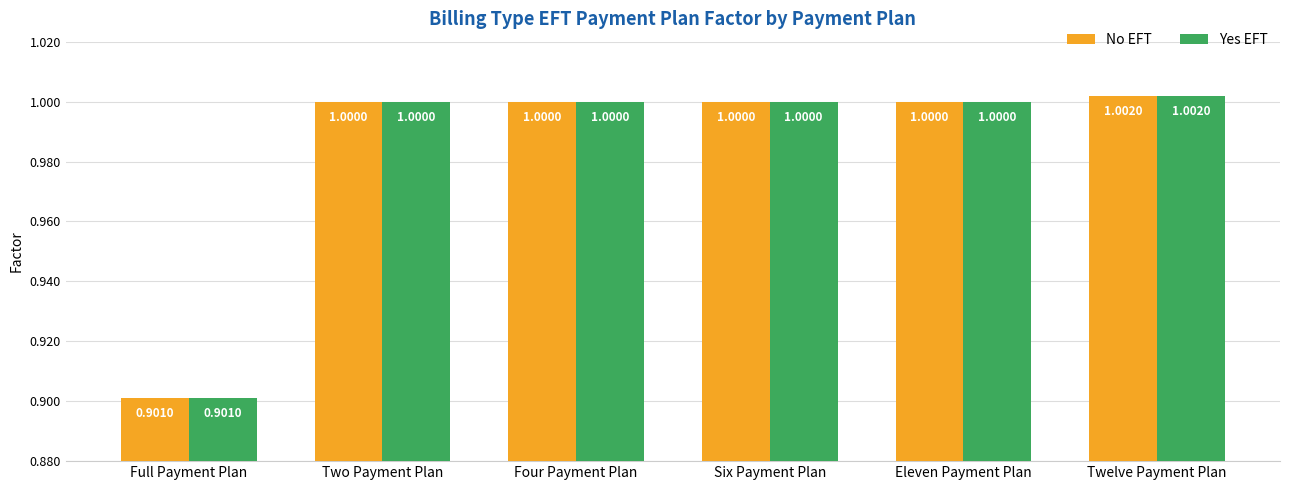

Reading left to right, transcribe all the data shown in this chart.

No EFT: 0.9	1.0	1.0	1.0	1.0	1.0
Yes EFT: 0.9	1.0	1.0	1.0	1.0	1.0